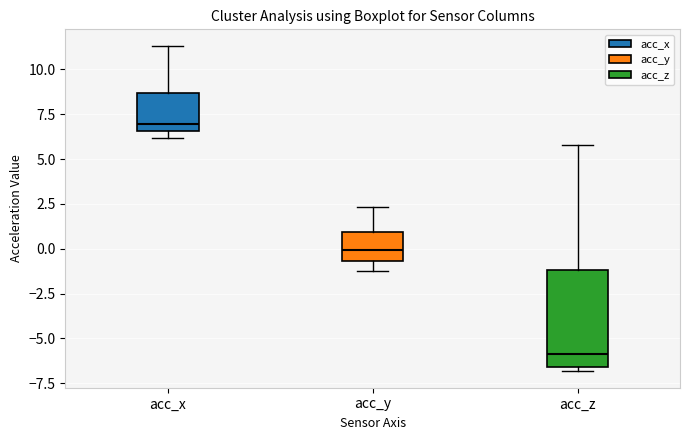

Which box's median line is the lowest?

acc_z